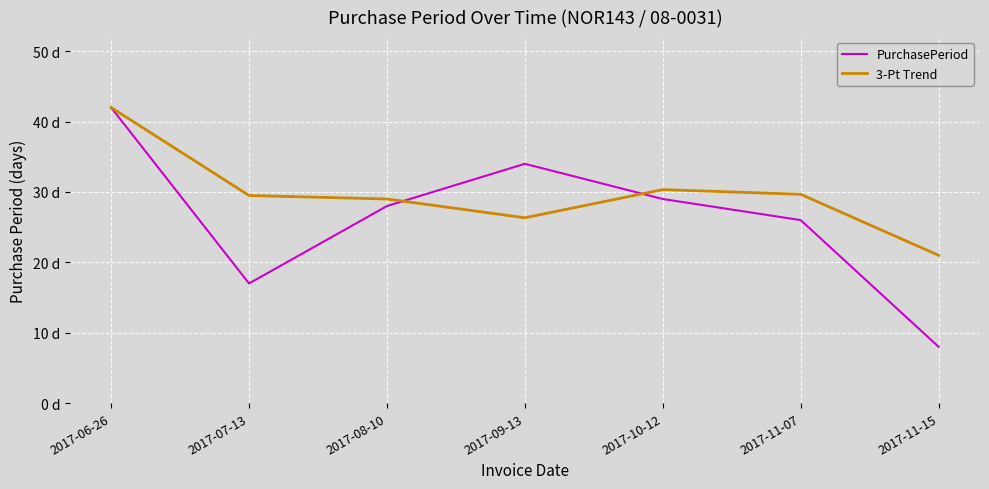

Rank the categories by PurchasePeriod value from lowest to highest.

2017-11-15, 2017-07-13, 2017-11-07, 2017-08-10, 2017-10-12, 2017-09-13, 2017-06-26